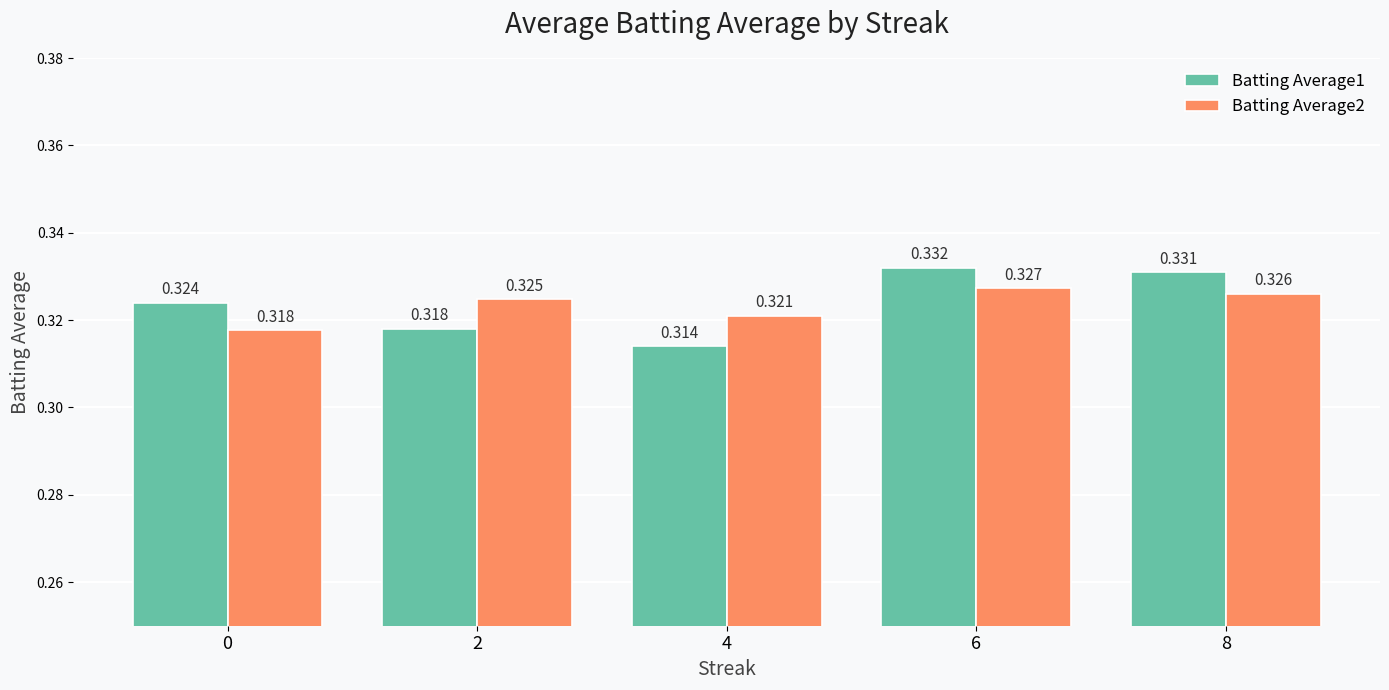

Count the Batting Average1 values in the range 0 to 1.

5